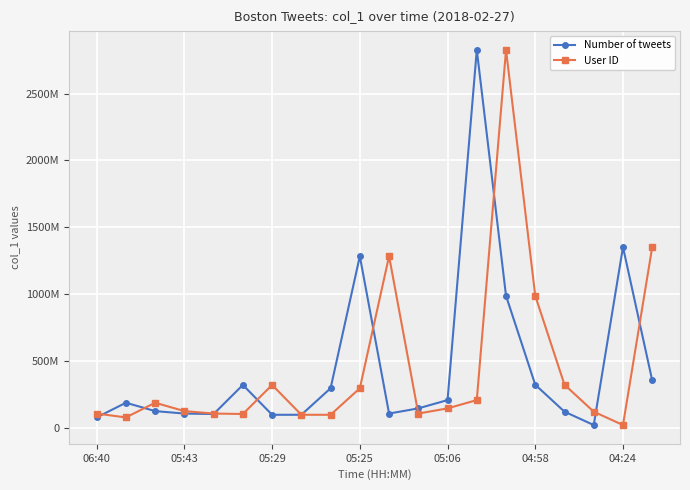

What are all the series names shown in the legend?

Number of tweets, User ID